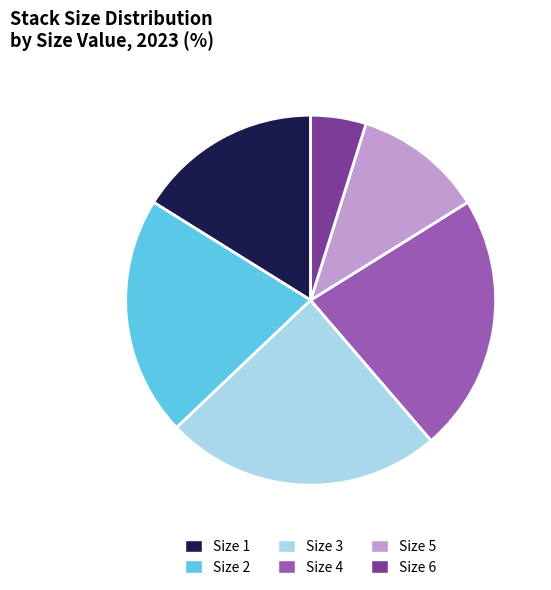

How many slices are in this pie chart?

6